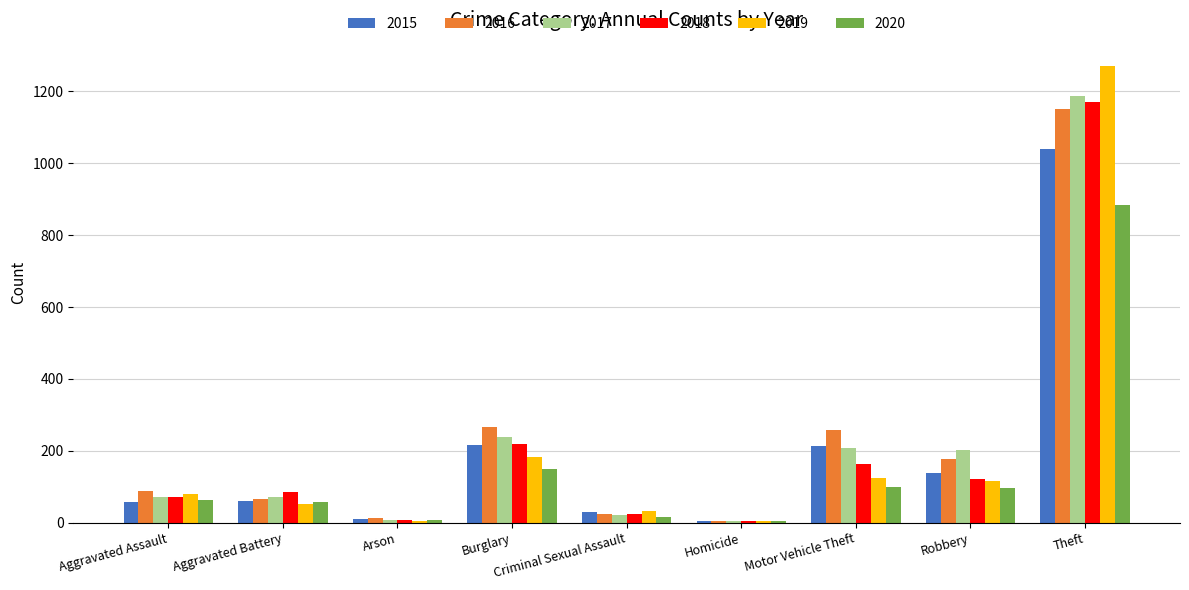

What is the greatest value displayed?

1272